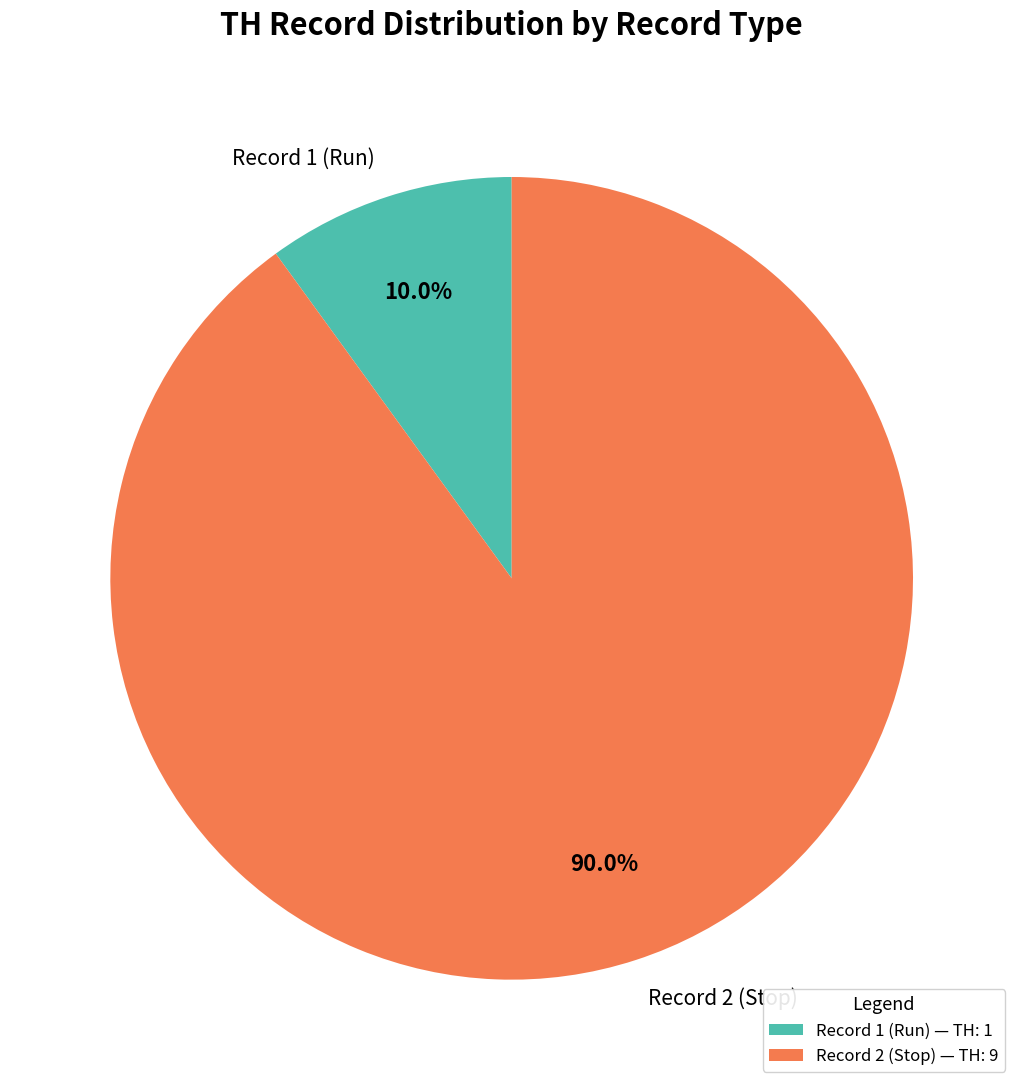

To the nearest percent, what percentage of the pie is Record 2 (Stop)?

90%